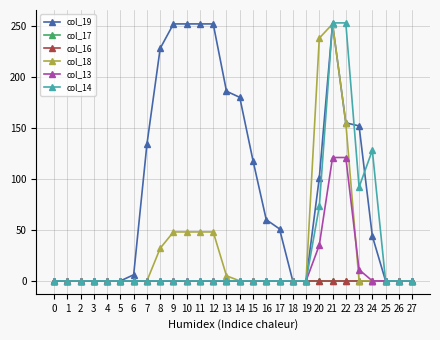

Is this an area chart (filled region under the line)?

No